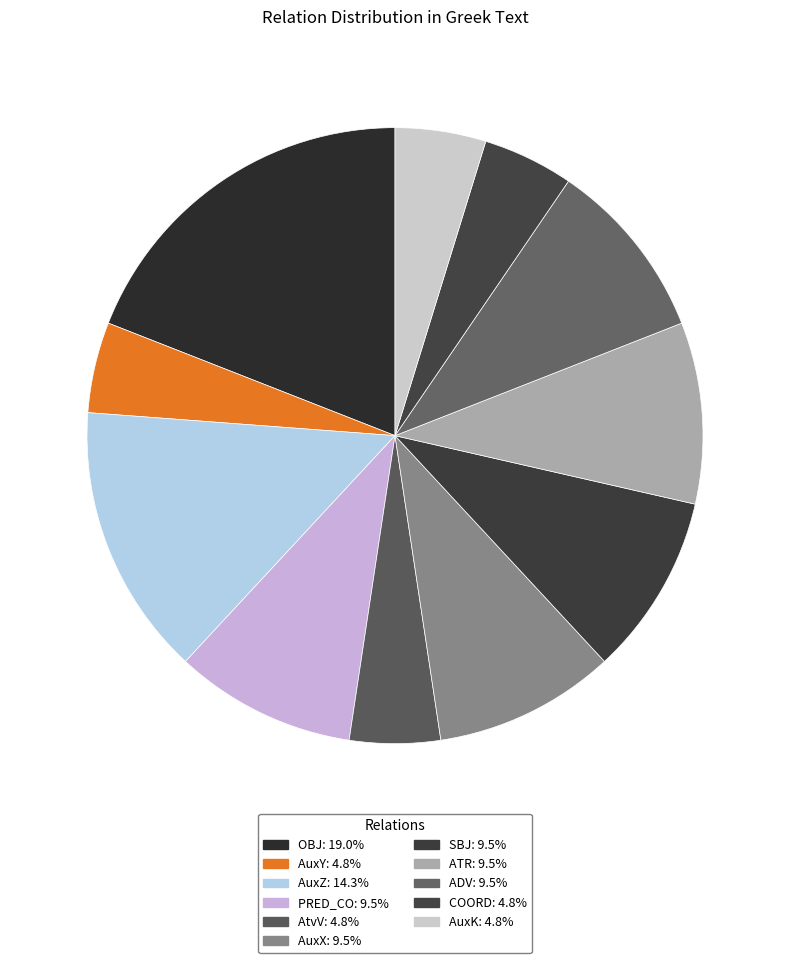

Rank the categories by value from highest to lowest.

OBJ, AuxZ, PRED_CO, AuxX, SBJ, ATR, ADV, AuxY, AtvV, COORD, AuxK